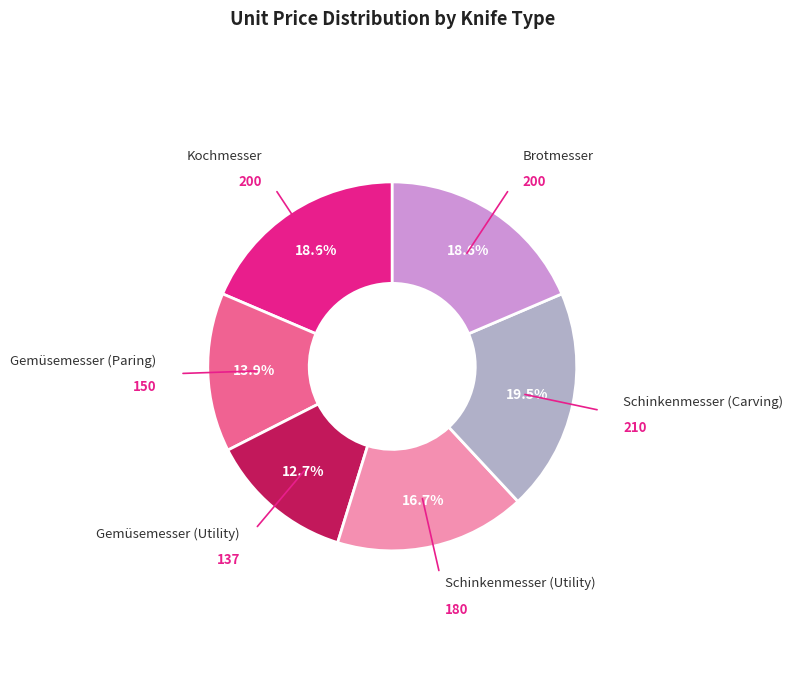

Is there a majority slice in this chart?

No